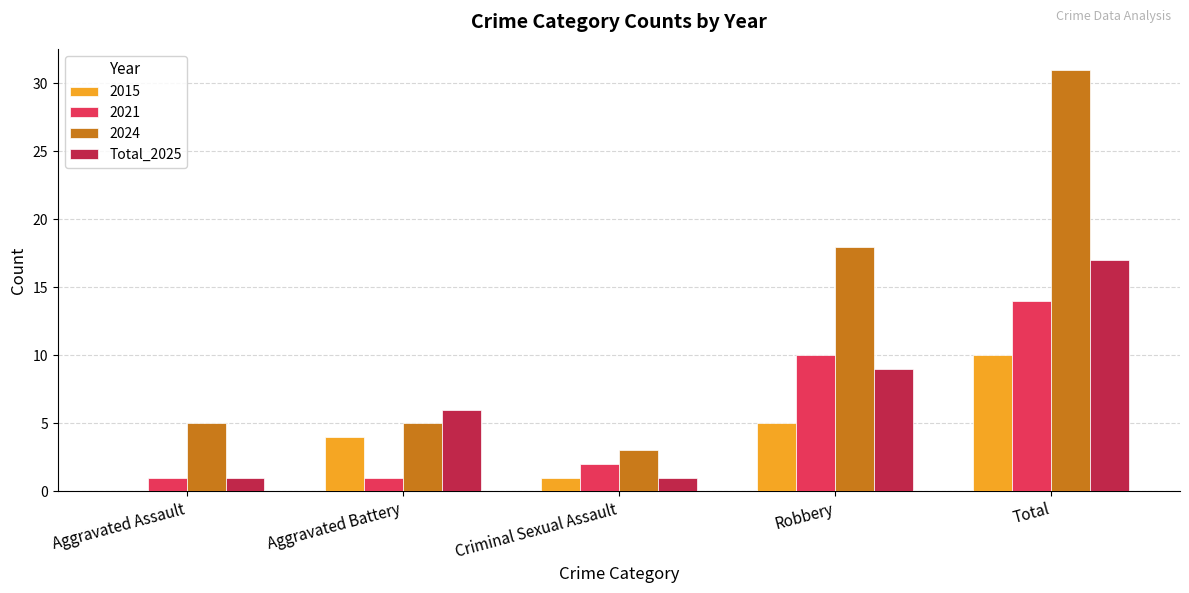

Where is 2021 nearest to the value 7?

Robbery